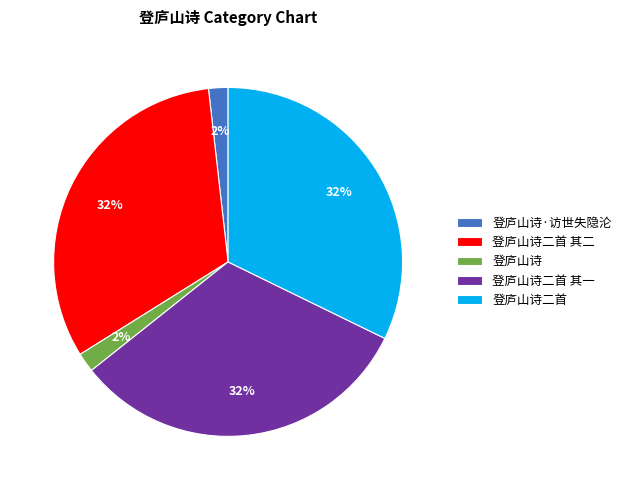

To the nearest percent, what is the combined percentage of 登庐山诗·访世失隐沦 and 登庐山诗二首?

34%